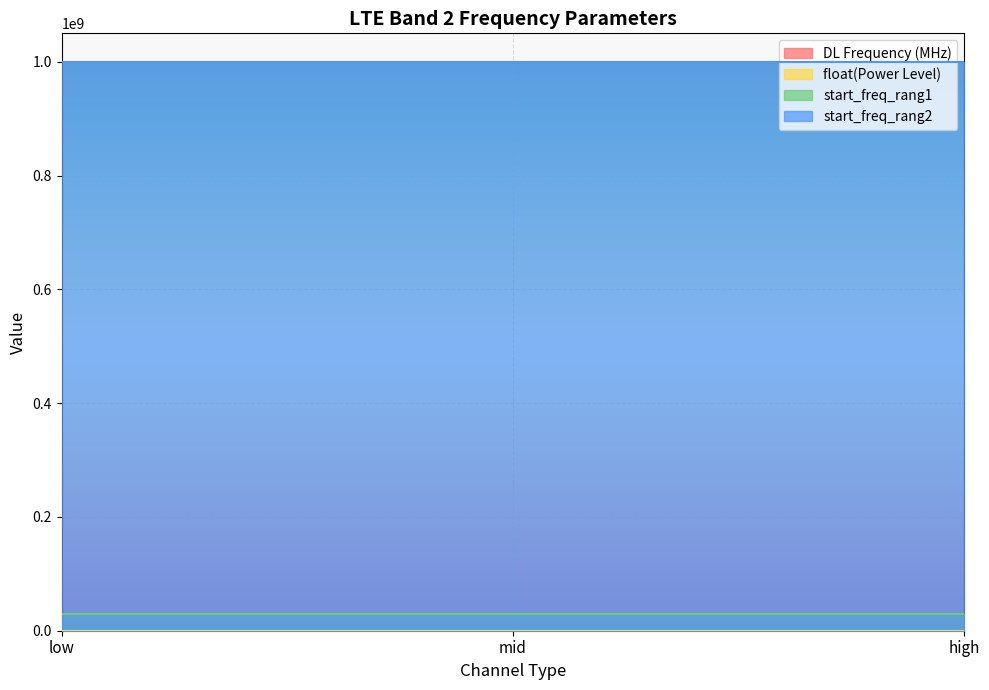

Which series has the largest total across all categories?

start_freq_rang2